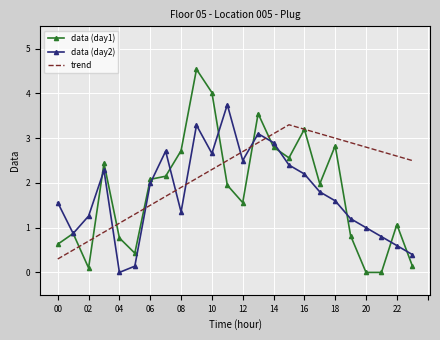

Rank the series by their maximum value, from lowest to highest.

trend, data (day2), data (day1)